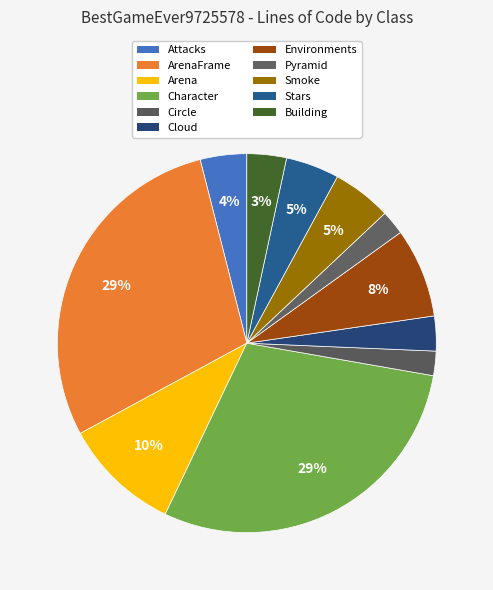

Count the number of slices in the pie.

11